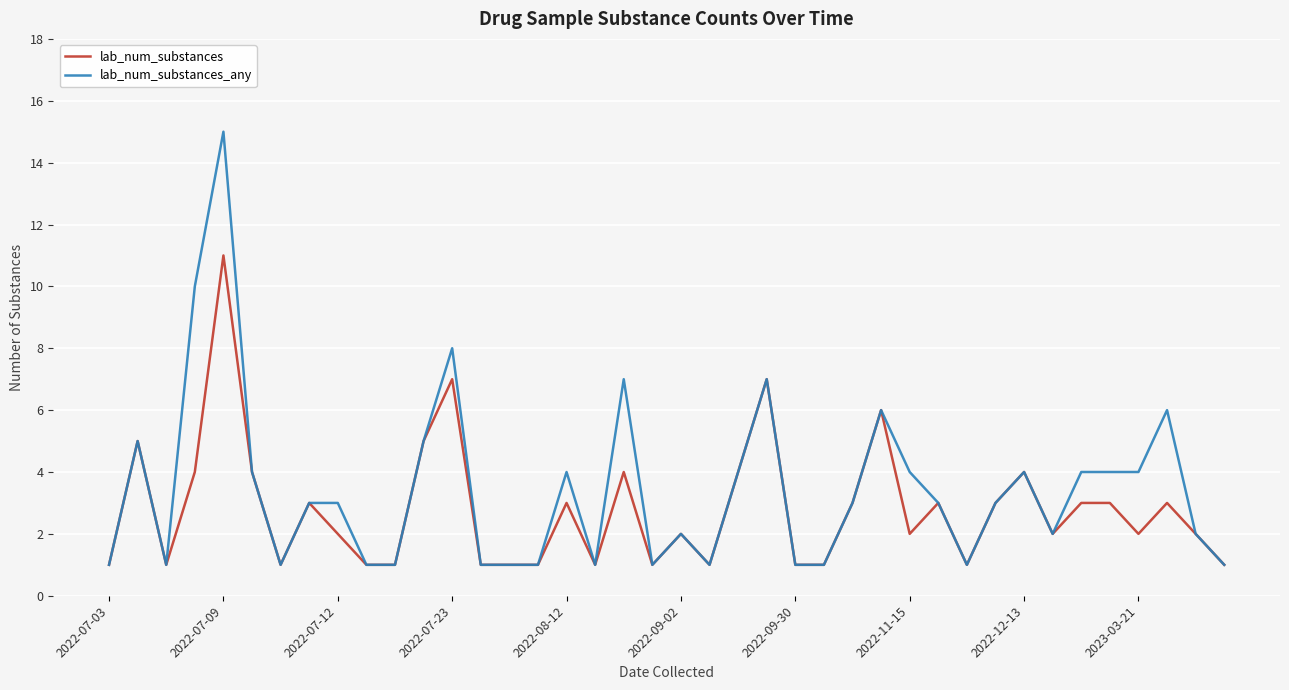

True or false: lab_num_substances has more than 1 interior local peaks.

True